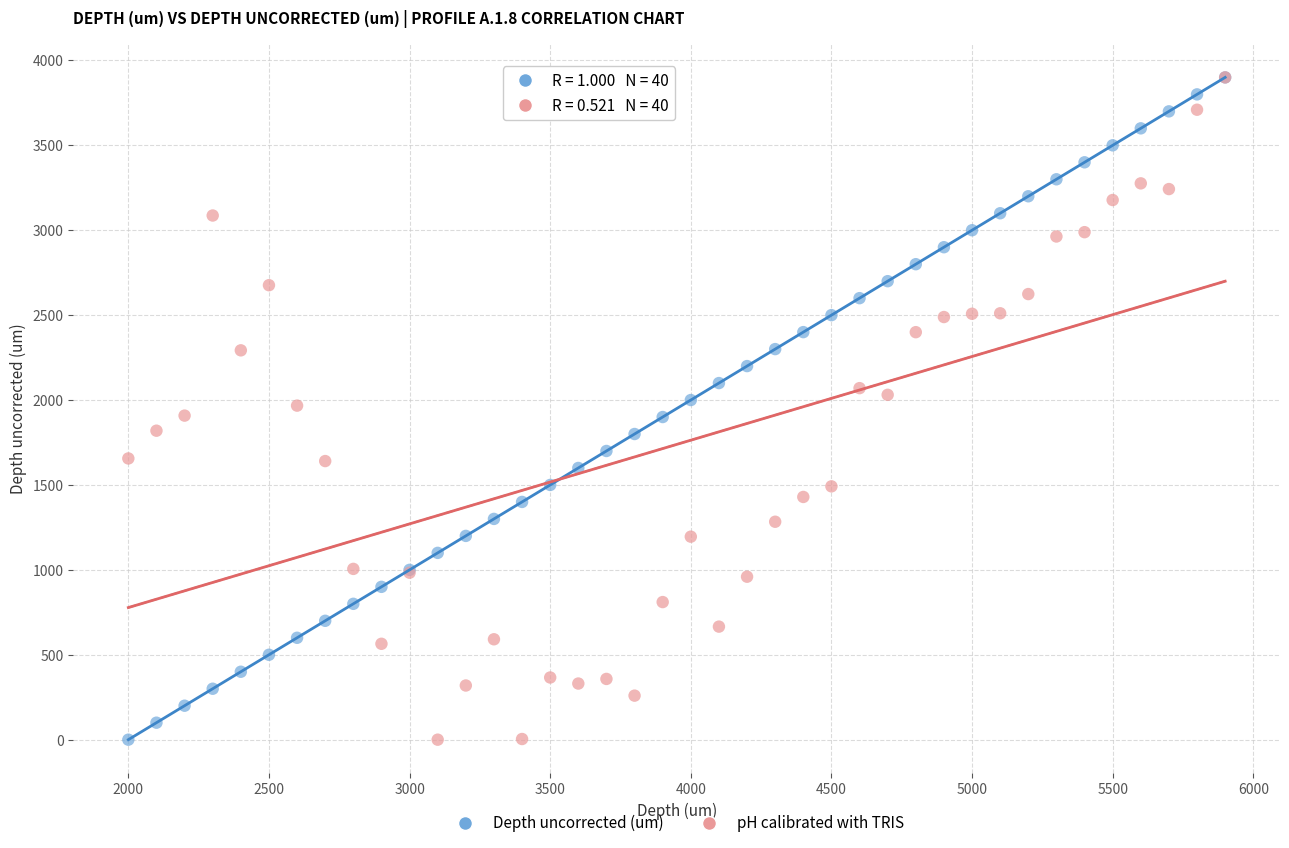

What are all the series names shown in the legend?

Depth uncorrected (um), pH calibrated with TRIS